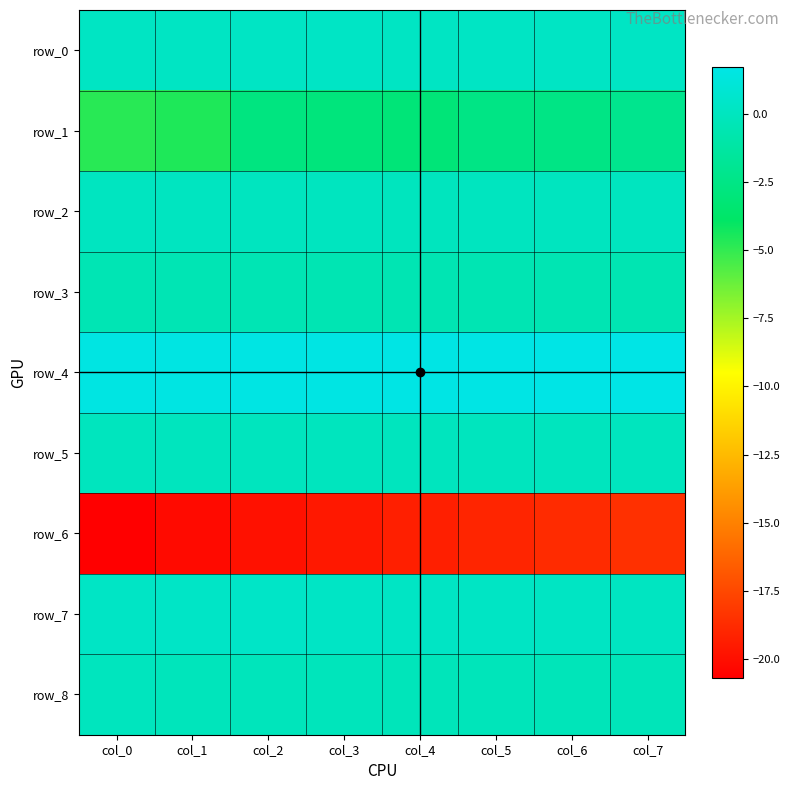

Rank the categories by row_4 value from highest to lowest.

col_7, col_6, col_5, col_4, col_3, col_2, col_1, col_0